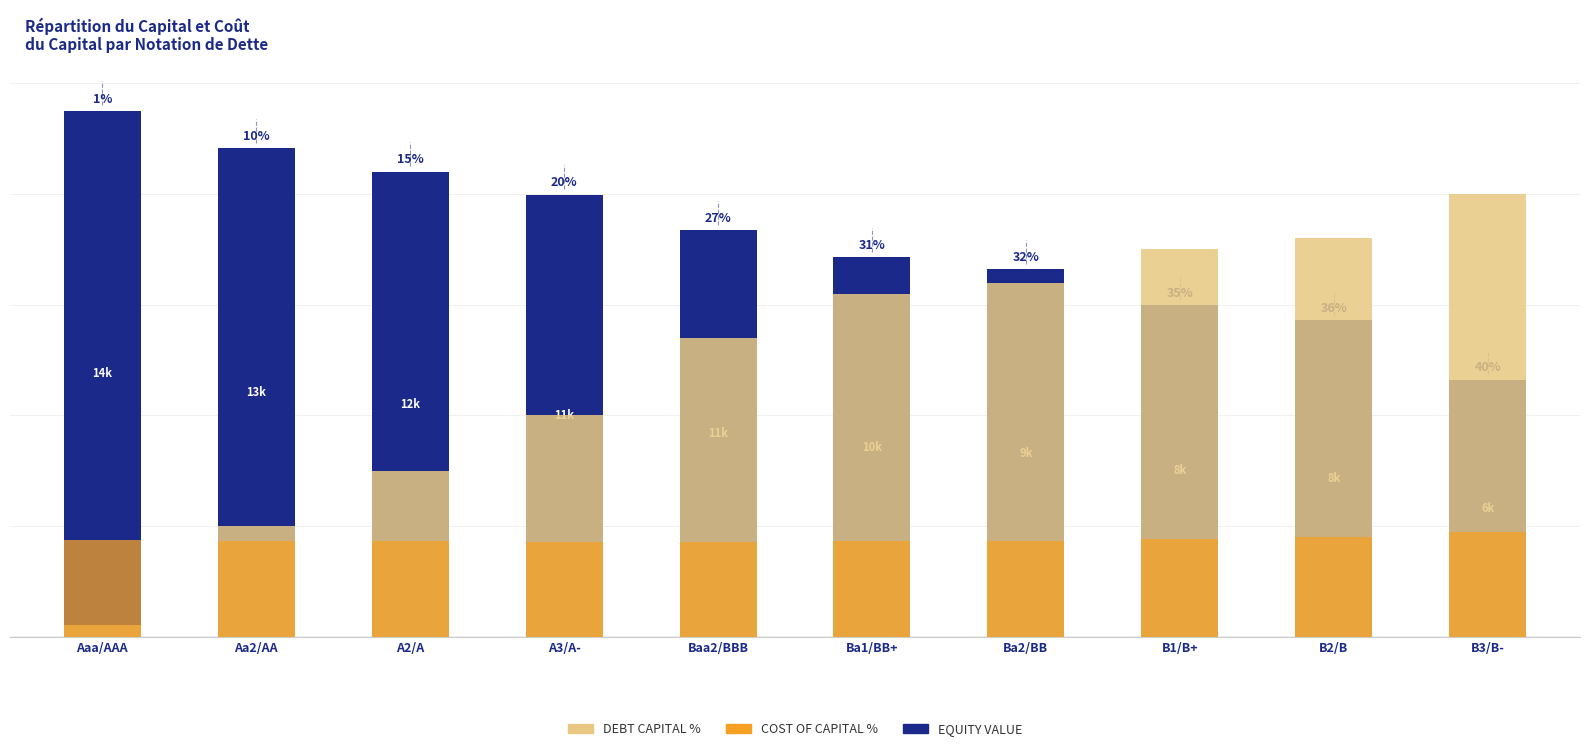

List the series in order of their overall mean, highest first.

Equity Value (k), Debt Capital %, Cost of Capital %